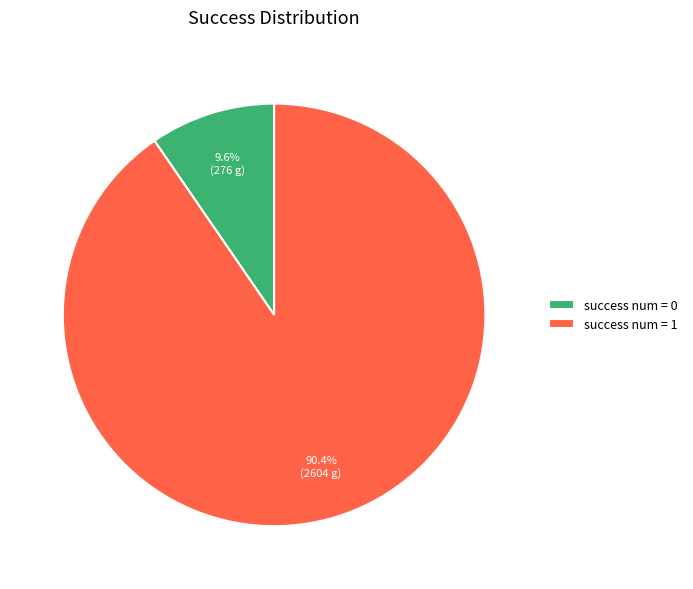

Is the sum of success num = 0 and success num = 1 greater than half?

Yes